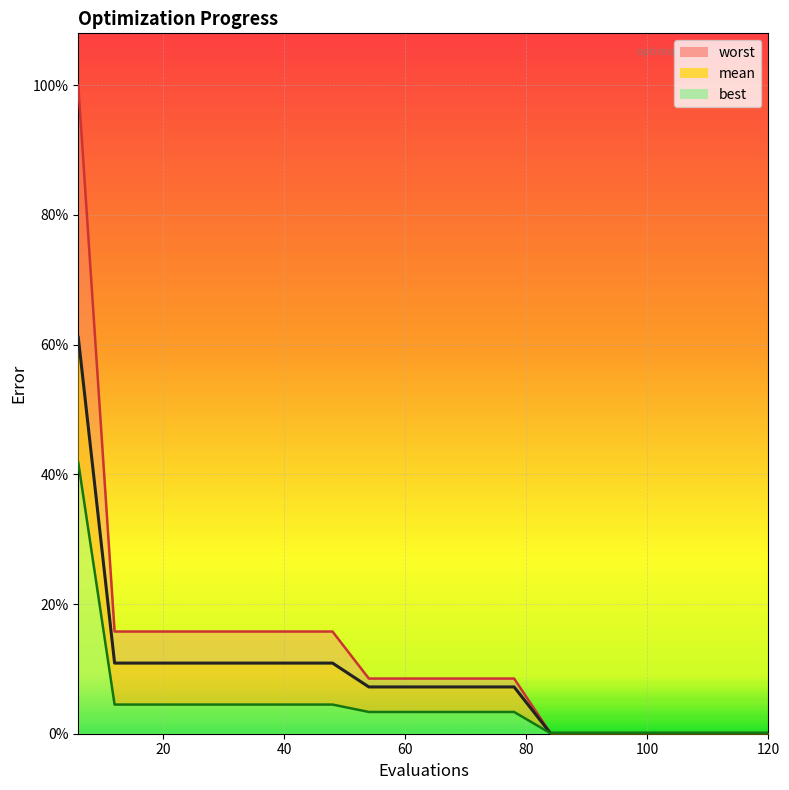

List the labels in order of worst value, smallest first.

84, 90, 96, 102, 108, 114, 120, 54, 60, 66, 72, 78, 12, 18, 24, 30, 36, 42, 48, 6